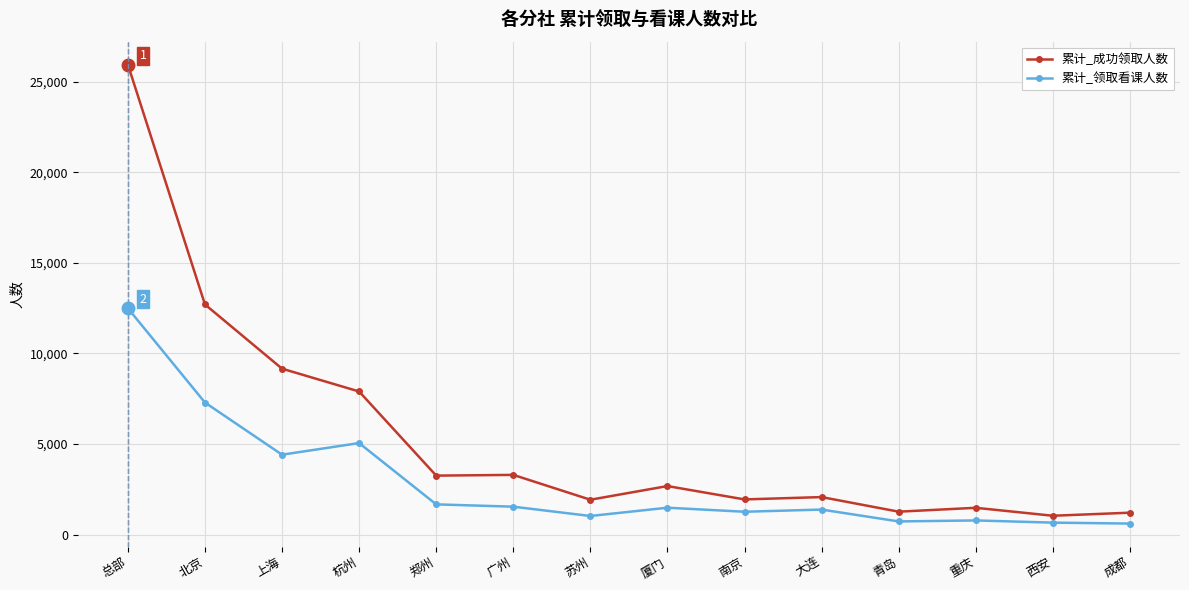

True or false: 累计_成功领取人数 and 累计_领取看课人数 cross at least once.

False